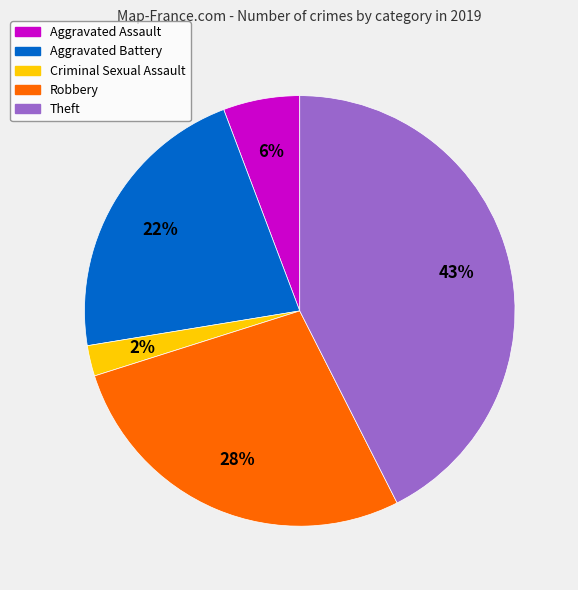

To the nearest percent, what portion does Aggravated Battery represent?

22%